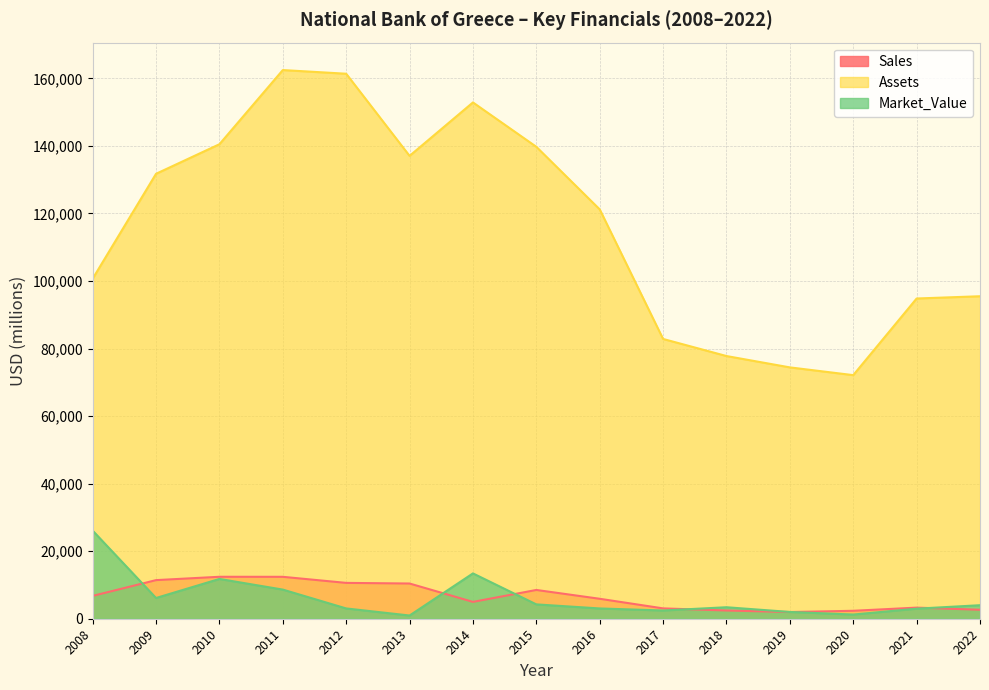

At which category does the chart reach its peak across all series?

2011